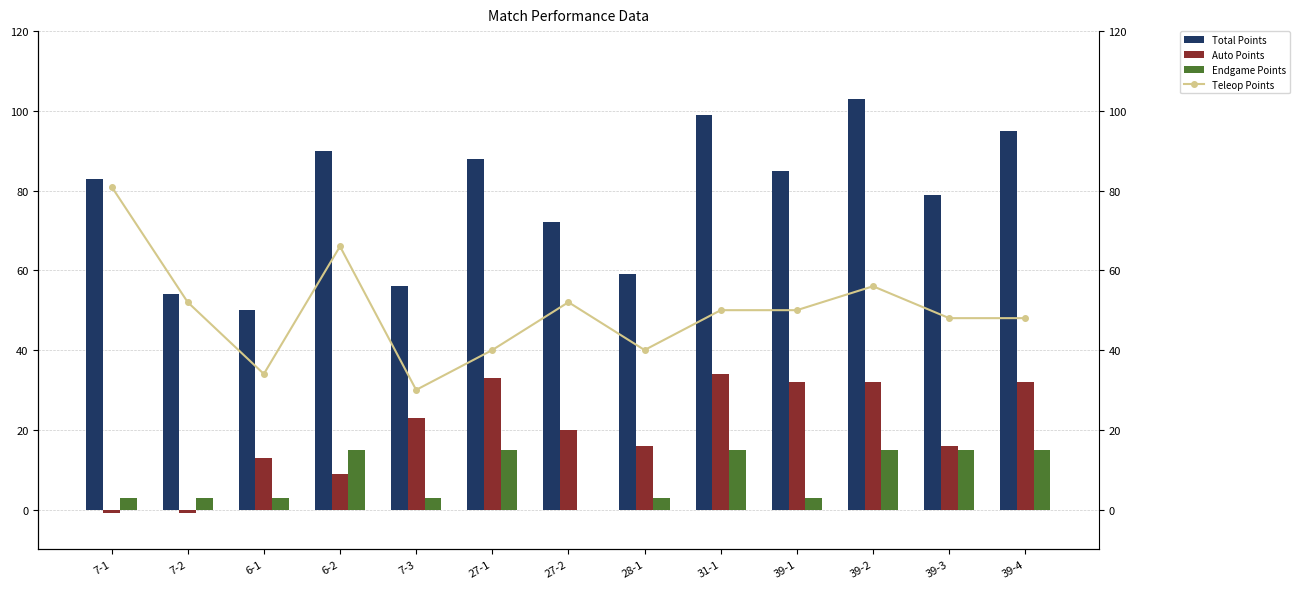

What are all the series names shown in the legend?

Total Points, Auto Points, Endgame Points, Teleop Points